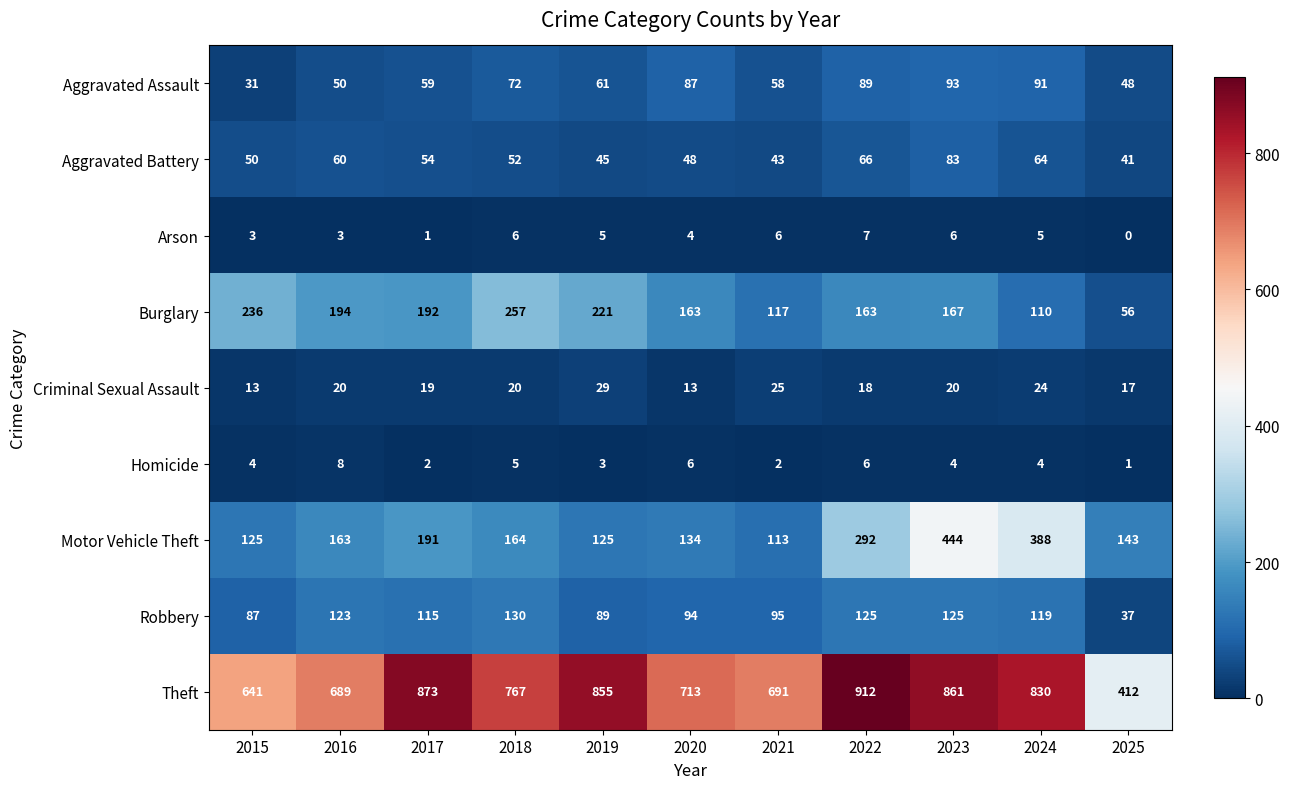

Between 2017 and 2019, which series saw the biggest shift?

Motor Vehicle Theft